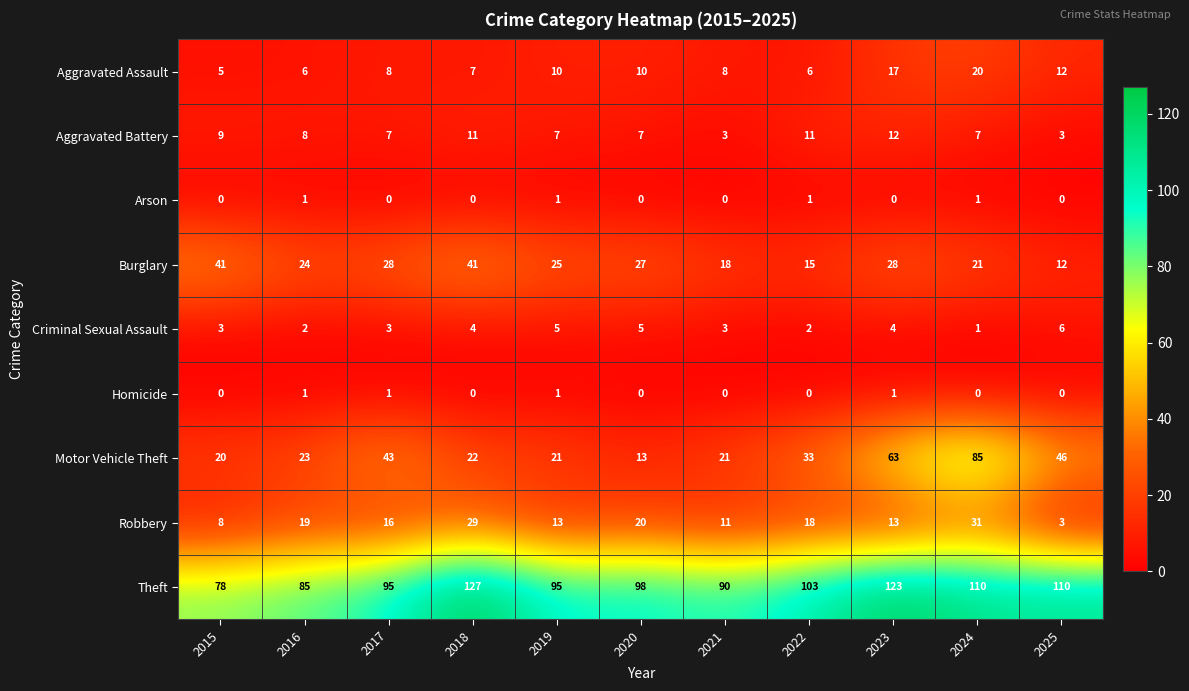

Which series has the largest total across all categories?

Theft